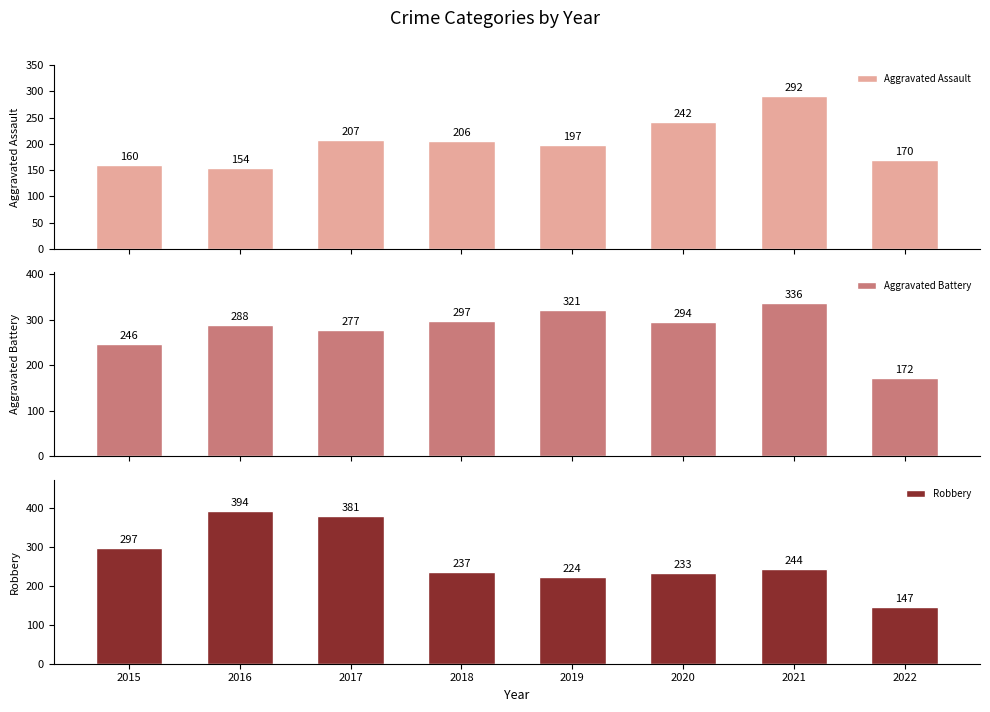

What is the highest value of the Robbery series?

394